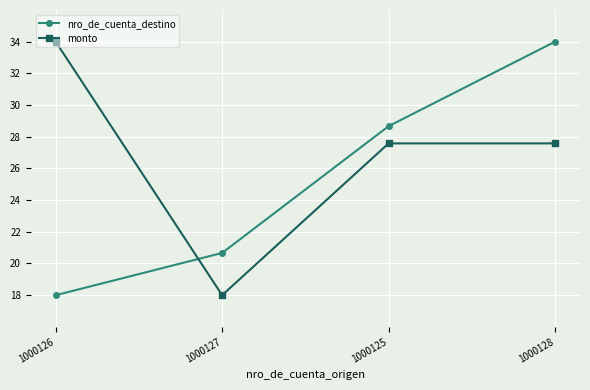

How many data points in nro_de_cuenta_destino are above 28?

2